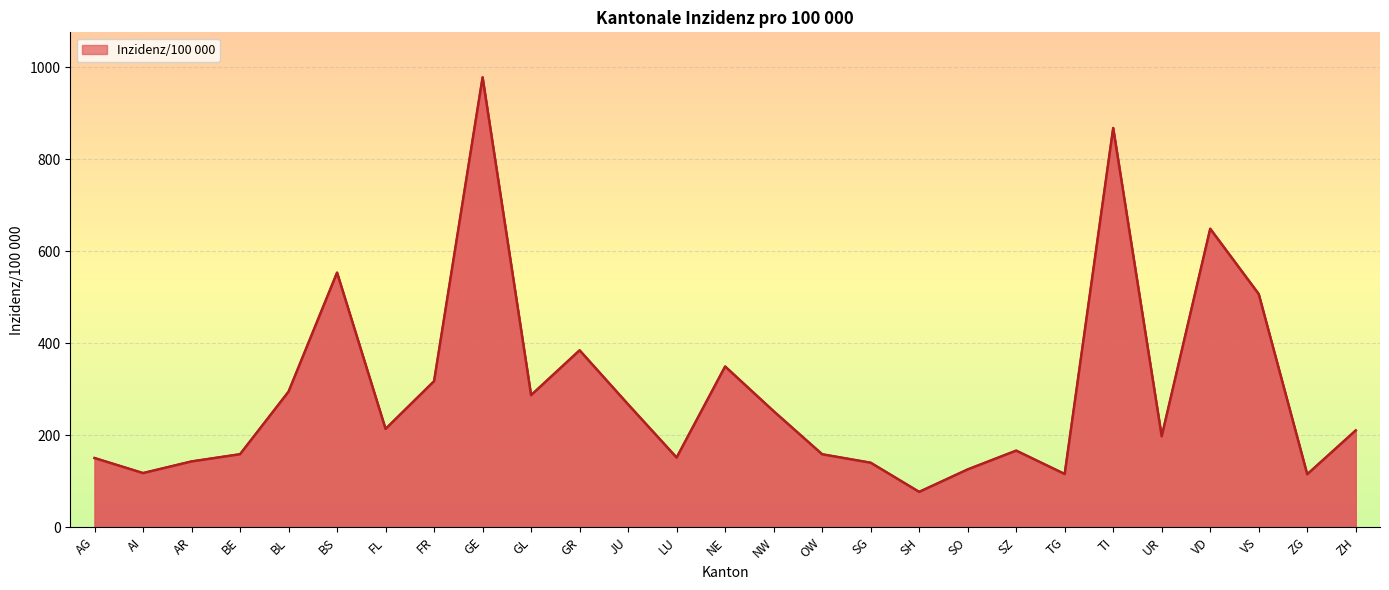

What is the difference between the values at TI and AI?

750.3